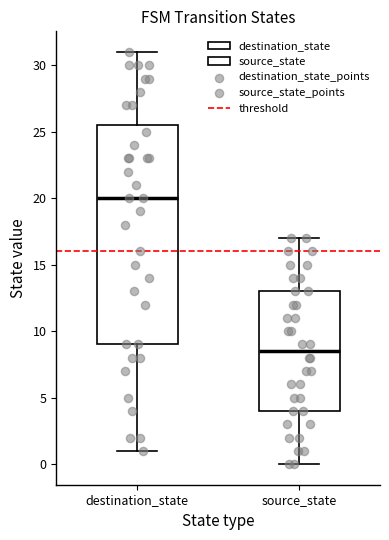

Which box's median line is the highest?

destination_state